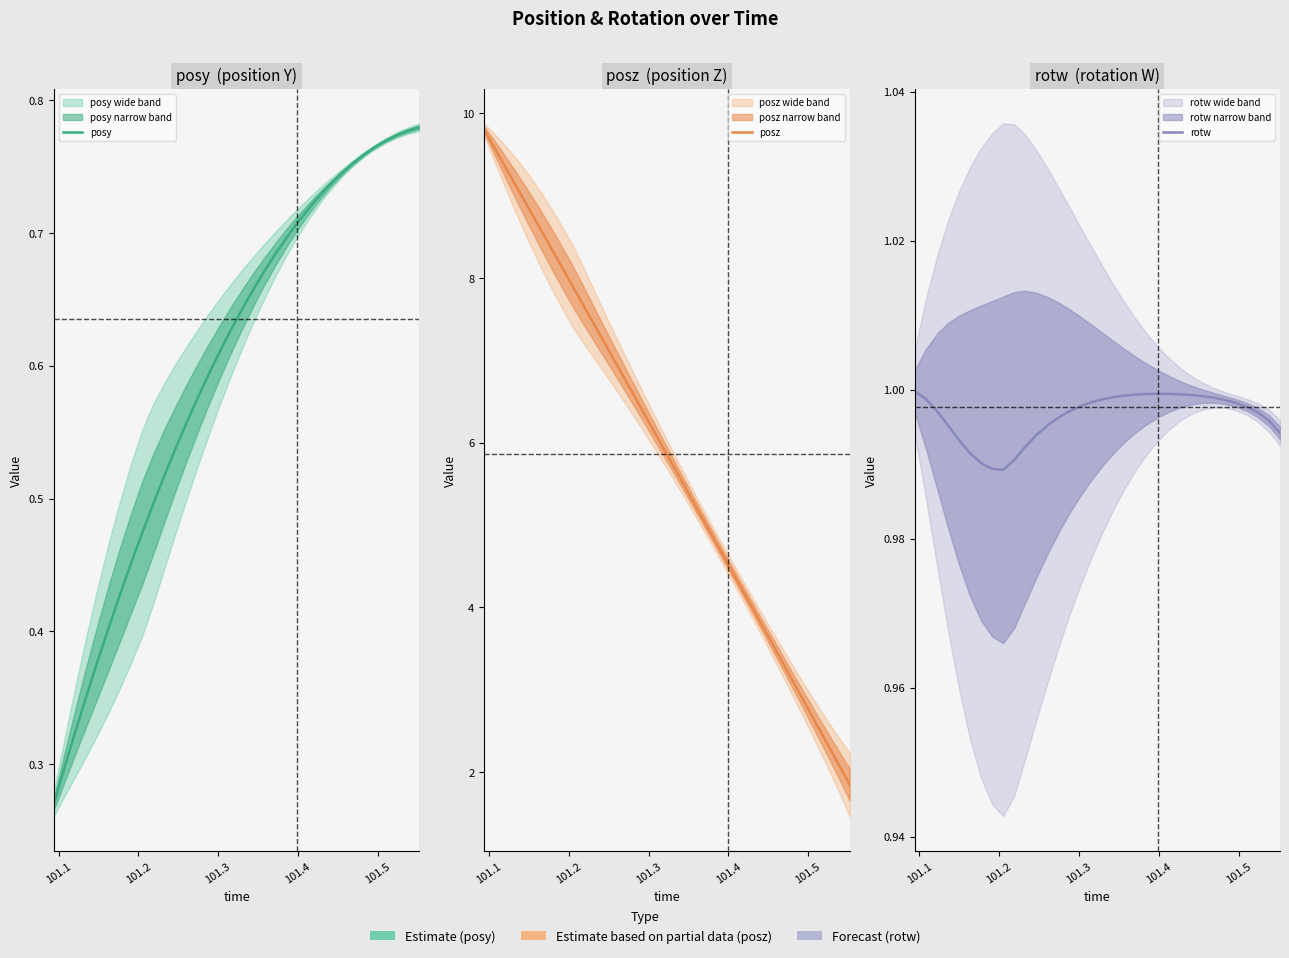

What is the value of the posy point at the 20th from the left?

0.7